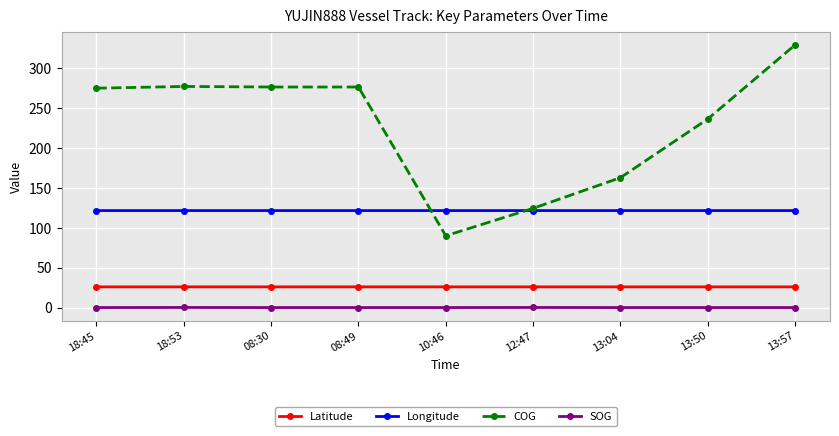

Rank the series at 13:04 from highest to lowest value.

COG, Longitude, Latitude, SOG